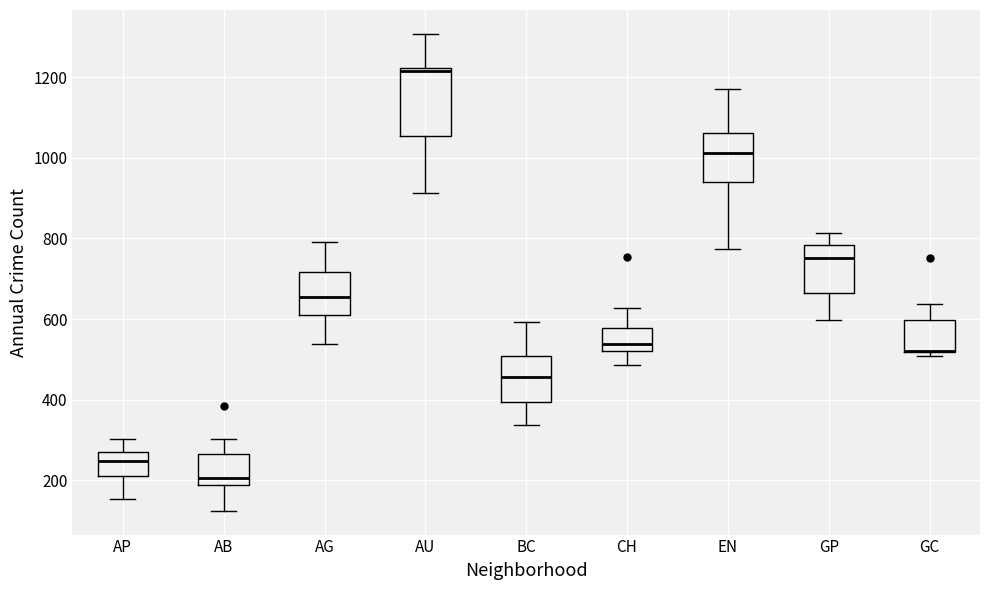

Reading left to right, read every box against the y-axis: the position of its median line, the range the box covers, and the ends of its whiskers. The values are not printed on the chart, so give them approximately, as read against the axis.

AP: median 240, box 220 to 280, whiskers 160 to 300
AB: median 200, box 180 to 260, whiskers 120 to 300
AG: median 660, box 620 to 720, whiskers 540 to 800
AU: median 1220 (just below the box's upper edge), box 1060 to 1220, whiskers 920 to 1300
BC: median 460, box 400 to 500, whiskers 340 to 600
CH: median 540, box 520 to 580, whiskers 480 to 620
EN: median 1020, box 940 to 1060, whiskers 780 to 1180
GP: median 760, box 660 to 780, whiskers 600 to 820
GC: median 520 (drawn on the box's lower edge), box 520 to 600, whiskers 500 to 640